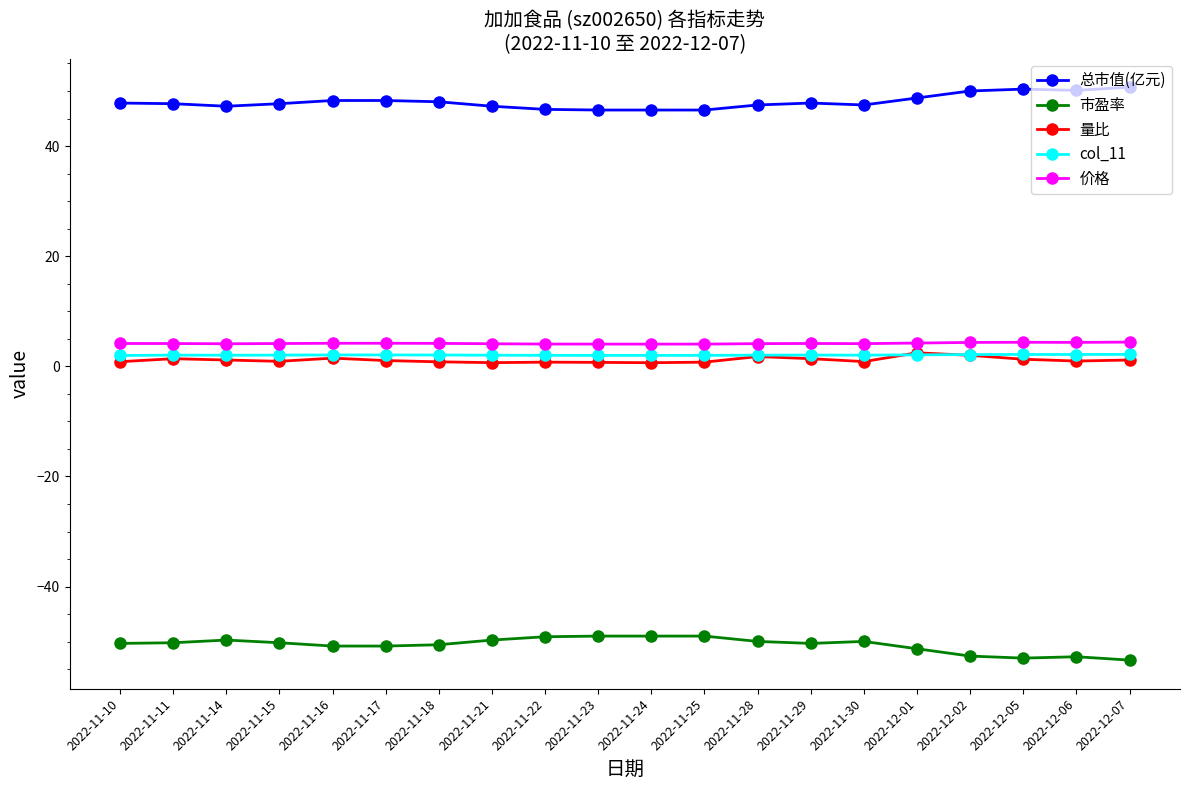

What is the label of the 12th point from the right?

2022-11-22